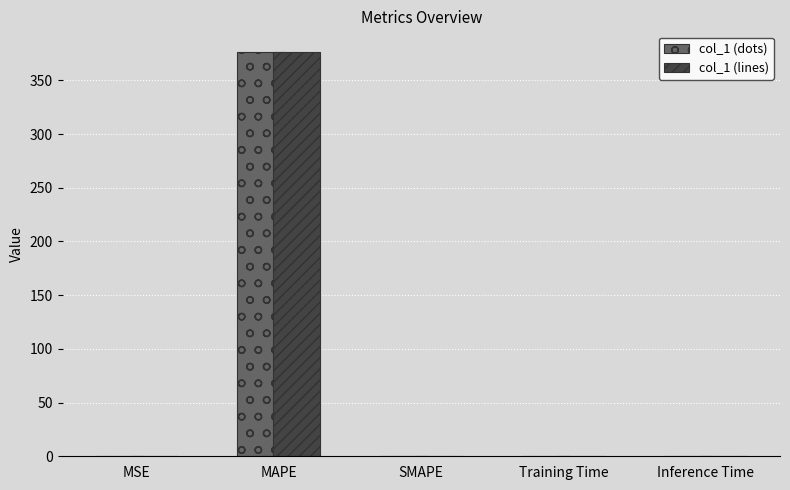

At which category is the sum across all series the highest?

MAPE